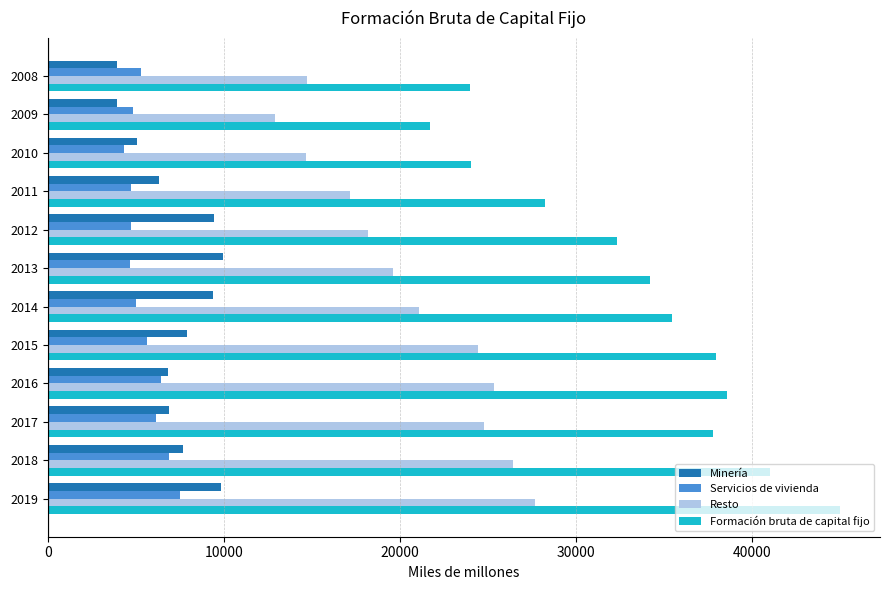

What is the difference between the second highest and minimum values in the Formación bruta de capital fijo series?

19255